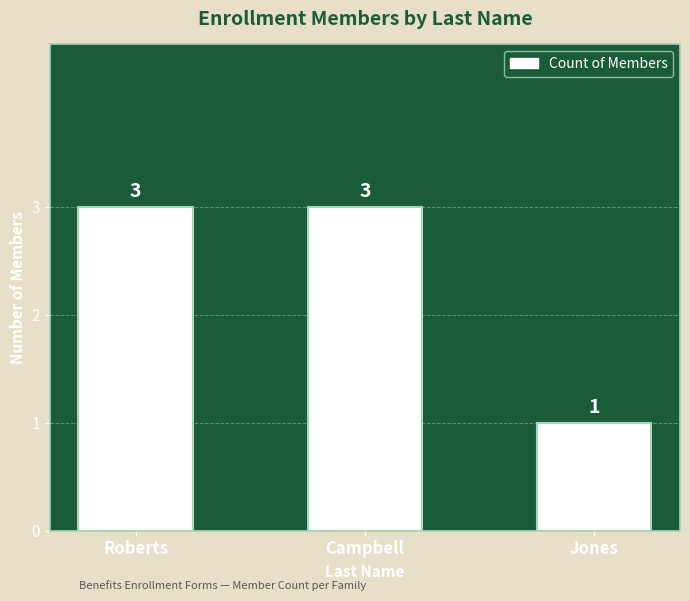

Are the bars horizontal?

No